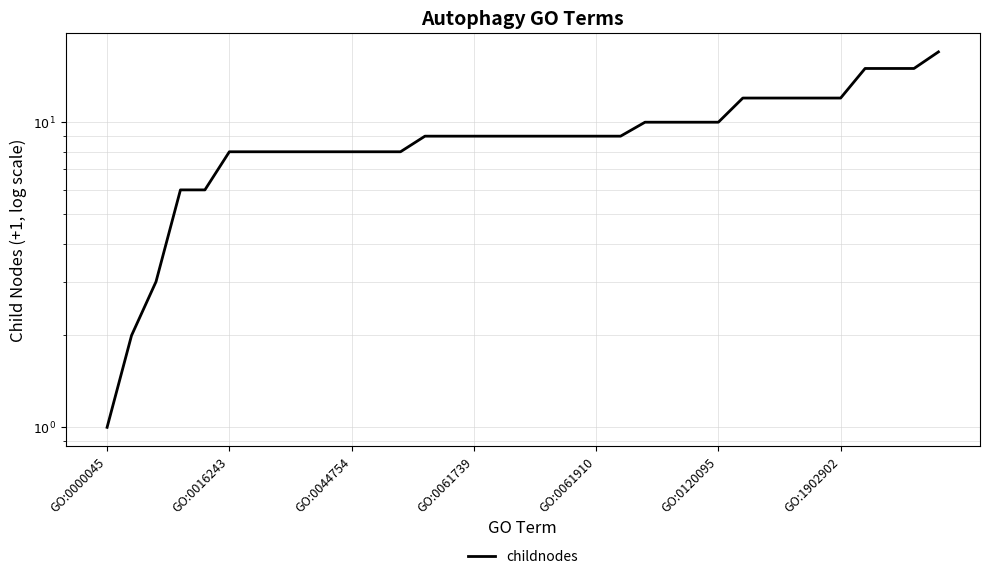

How many values exceed 9?

13